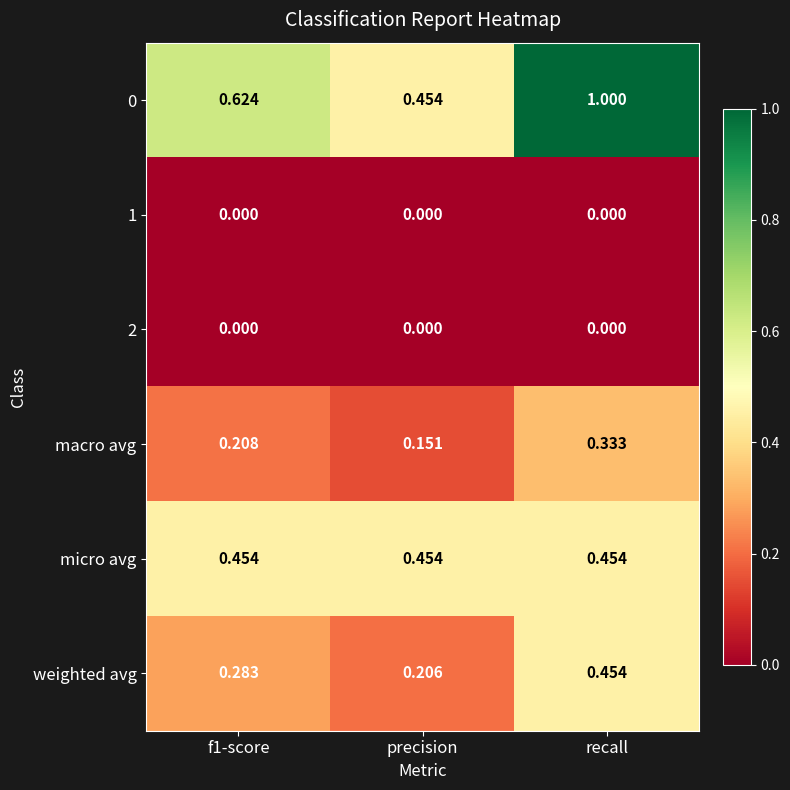

At which category is the sum across all series the highest?

recall